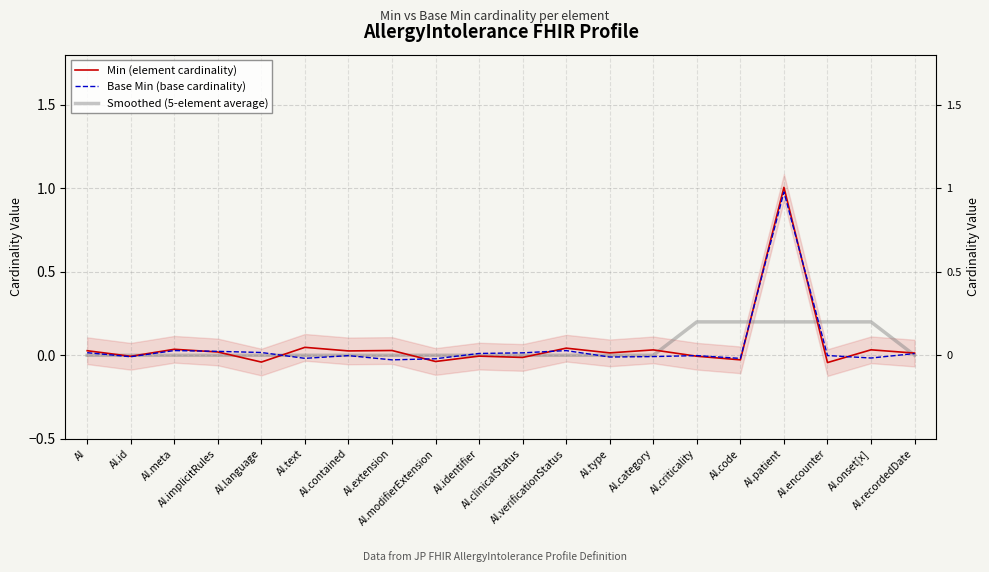

Reading left to right, extract all data points from this chart.

Min (element cardinality): AI=0.0	AI.id=-0.0	AI.meta=0.0	AI.implicitRules=0.0	AI.language=-0.0	AI.text=0.0	AI.contained=0.0	AI.extension=0.0	AI.modifierExtension=-0.0	AI.identifier=-0.0	AI.clinicalStatus=-0.0	AI.verificationStatus=0.0	AI.type=0.0	AI.category=0.0	AI.criticality=-0.0	AI.code=-0.0	AI.patient=1.0	AI.encounter=-0.0	AI.onset[x]=0.0	AI.recordedDate=0.0
Base Min (base cardinality): AI=0.0	AI.id=-0.0	AI.meta=0.0	AI.implicitRules=0.0	AI.language=0.0	AI.text=-0.0	AI.contained=-0.0	AI.extension=-0.0	AI.modifierExtension=-0.0	AI.identifier=0.0	AI.clinicalStatus=0.0	AI.verificationStatus=0.0	AI.type=-0.0	AI.category=-0.0	AI.criticality=-0.0	AI.code=-0.0	AI.patient=1.0	AI.encounter=-0.0	AI.onset[x]=-0.0	AI.recordedDate=0.0
Smoothed (5-element average): AI=0.0	AI.id=0.0	AI.meta=0.0	AI.implicitRules=0.0	AI.language=0.0	AI.text=0.0	AI.contained=0.0	AI.extension=0.0	AI.modifierExtension=0.0	AI.identifier=0.0	AI.clinicalStatus=0.0	AI.verificationStatus=0.0	AI.type=0.0	AI.category=0.0	AI.criticality=0.2	AI.code=0.2	AI.patient=0.2	AI.encounter=0.2	AI.onset[x]=0.2	AI.recordedDate=0.0